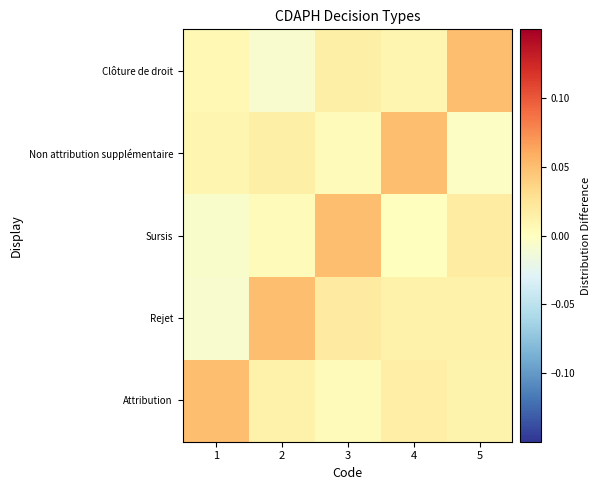

Reading right to left, list all the values displayed in this chart.

Attribution: 5=0.0	4=0.0	3=0.0	2=0.0	1=0.1
Rejet: 5=0.0	4=0.0	3=0.0	2=0.1	1=-0.0
Sursis: 5=0.0	4=0.0	3=0.1	2=0.0	1=-0.0
Non attribution supplémentaire: 5=-0.0	4=0.1	3=0.0	2=0.0	1=0.0
Clôture de droit: 5=0.1	4=0.0	3=0.0	2=-0.0	1=0.0